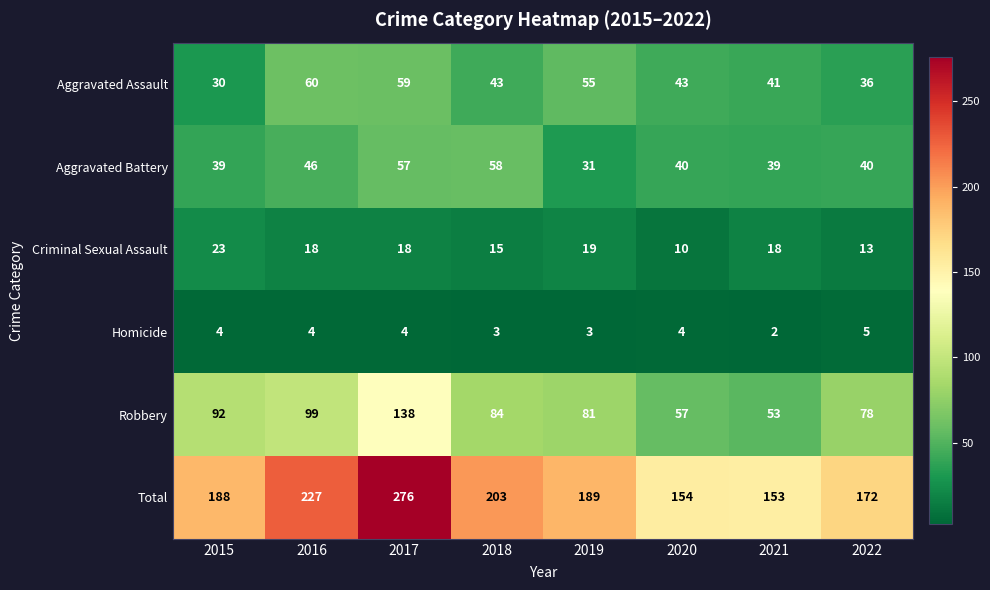

What is the average value of the Total series?

195